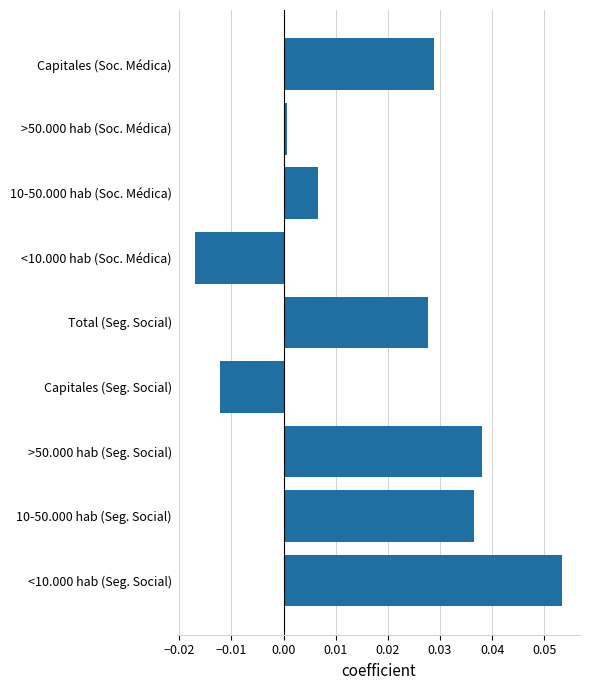

Which has a higher value, <10.000 hab (Seg. Social) or 10-50.000 hab (Soc. Médica)?

<10.000 hab (Seg. Social)